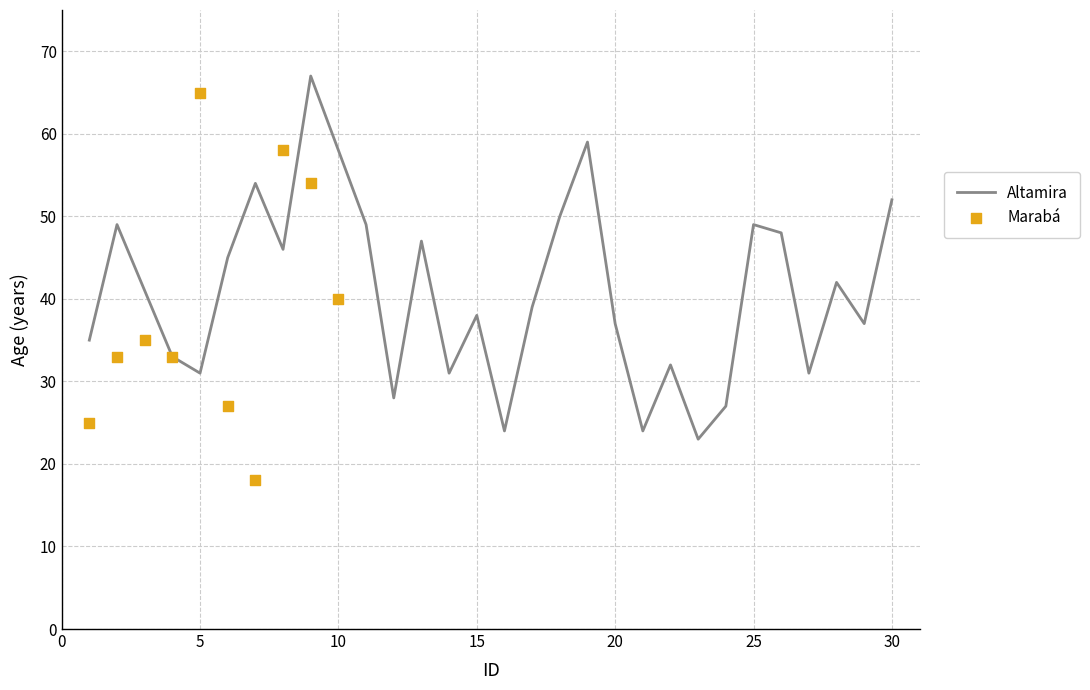

What is the lowest value of the Altamira series?

23